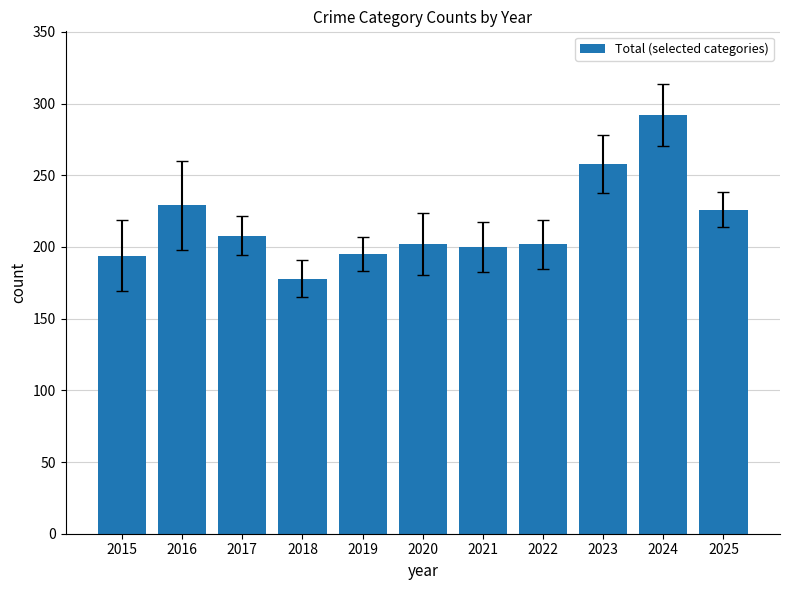

What is the change in value from 2023 to 2025?

-32